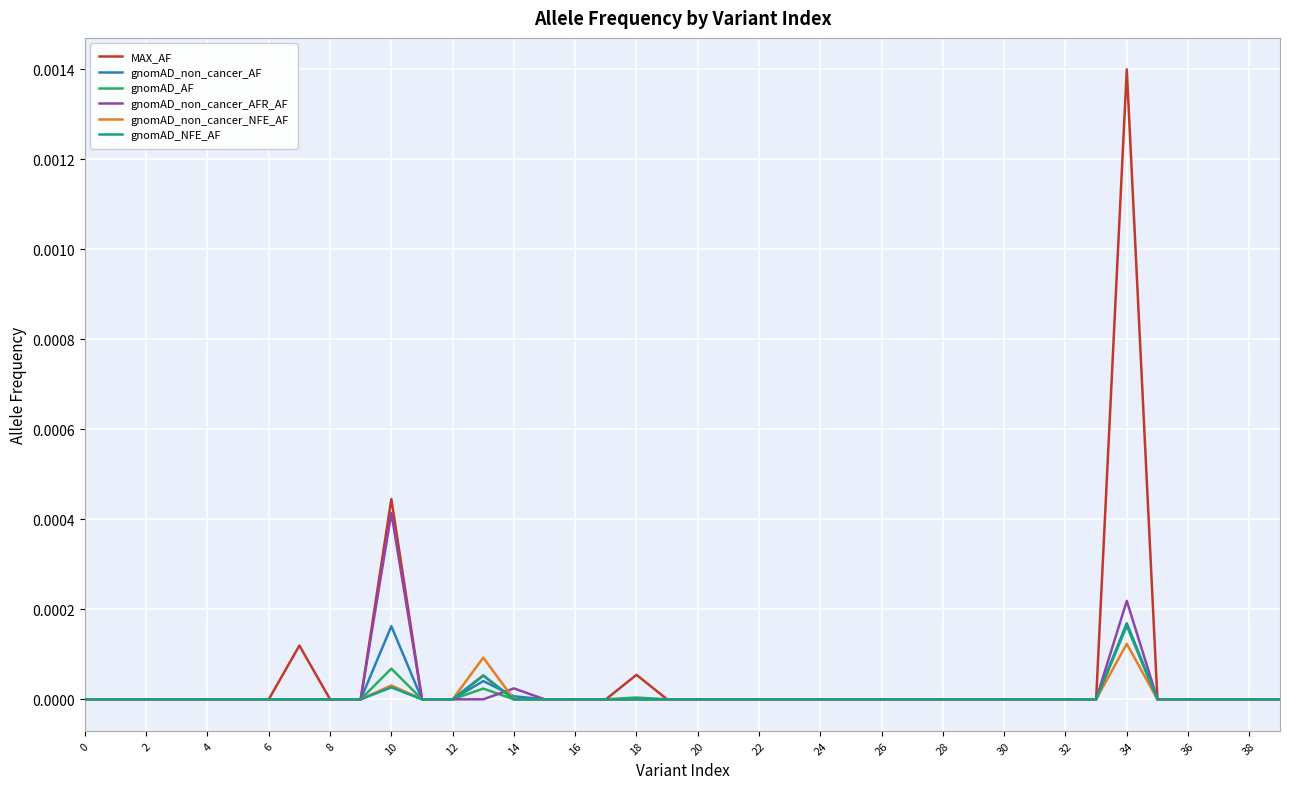

Which series has the widest spread of values?

MAX_AF